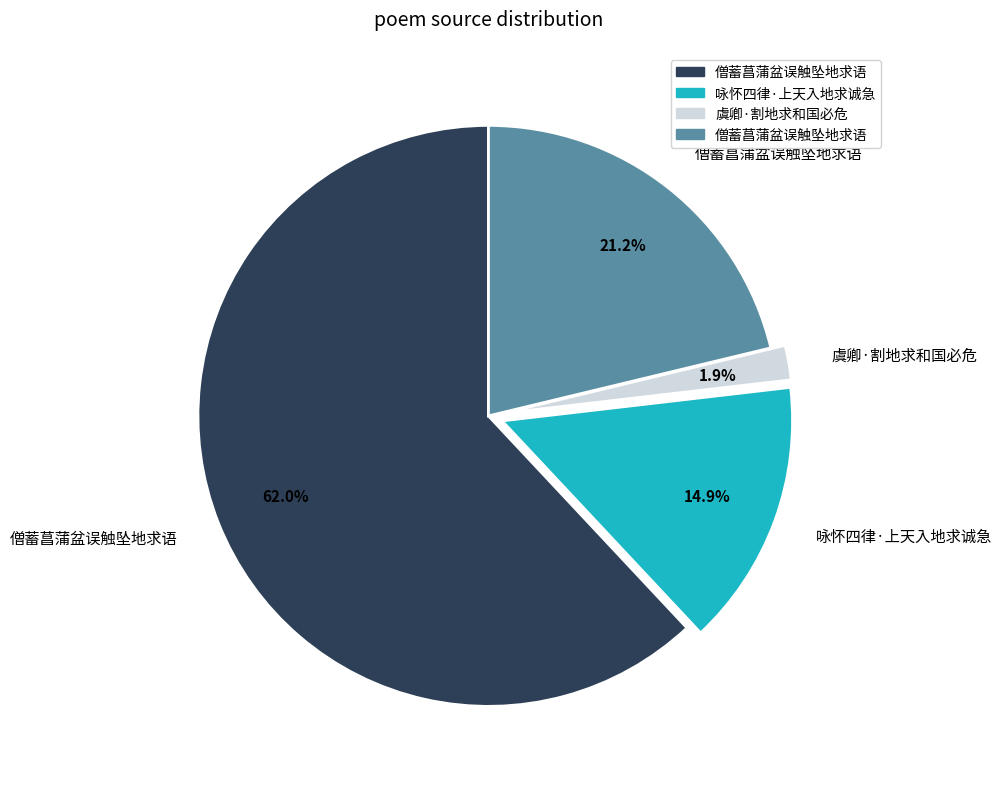

Does any single category account for the majority?

Yes